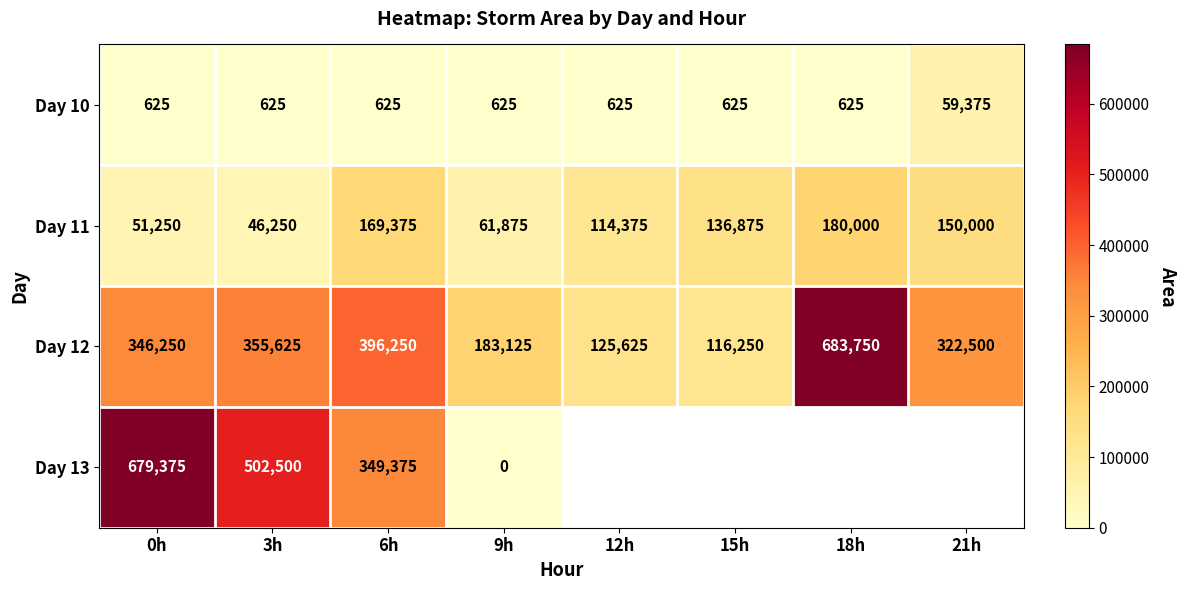

Is it true that Day 13 equals 679375 at 0h?

True